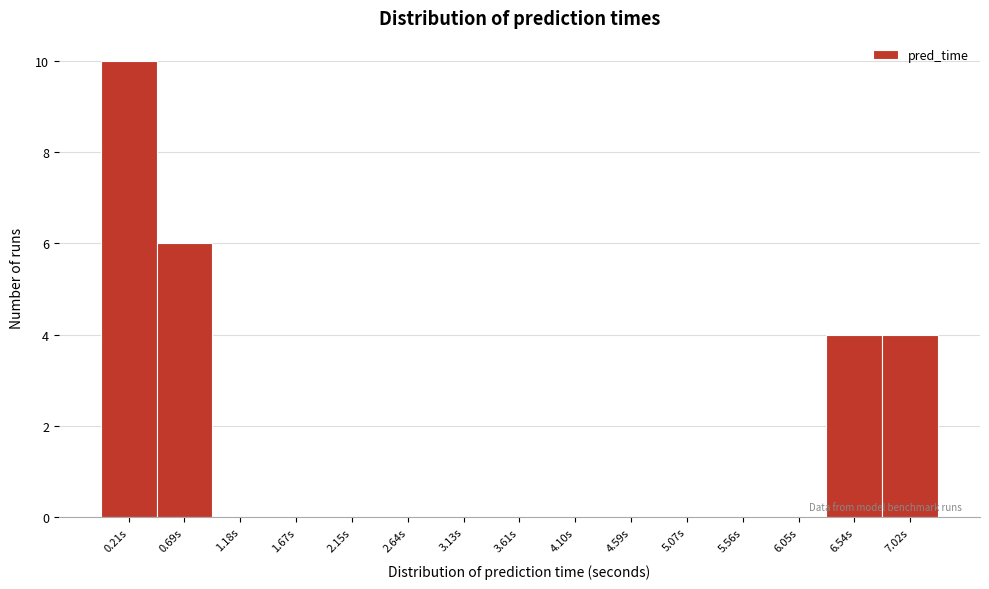

Reading right to left, transcribe all the data shown in this chart.

7.02s=4	6.54s=4	6.05s=0	5.56s=0	5.07s=0	4.59s=0	4.10s=0	3.61s=0	3.13s=0	2.64s=0	2.15s=0	1.67s=0	1.18s=0	0.69s=6	0.21s=10